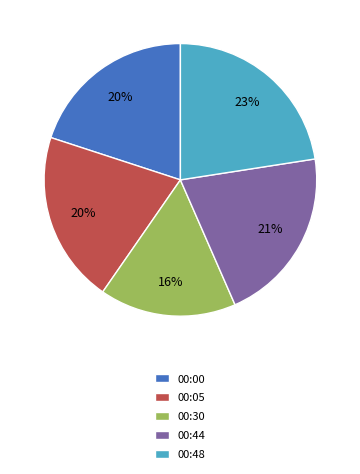

To the nearest percent, what is the difference between the 00:05 and 00:30 slice percentages?

4%